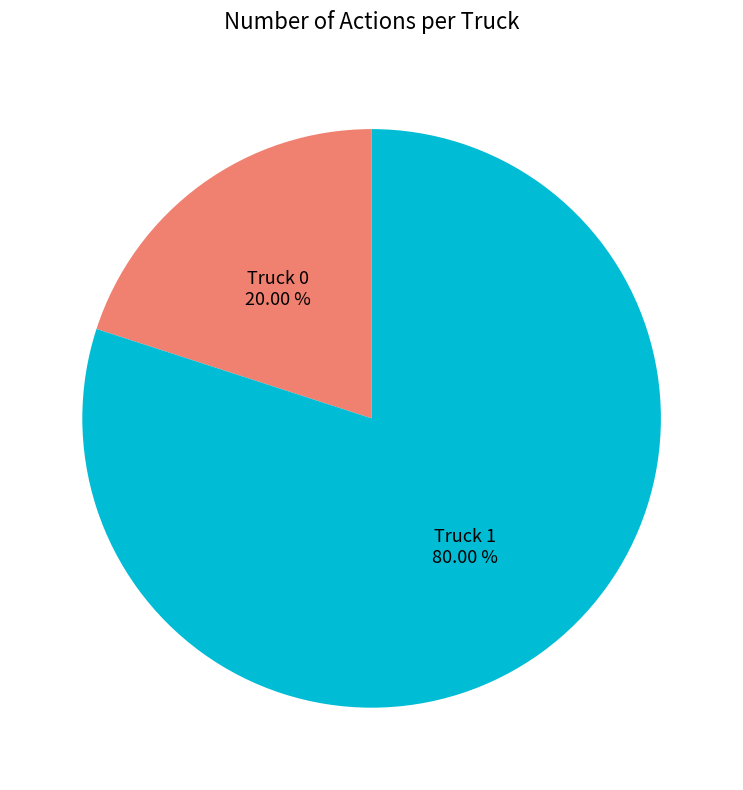

To the nearest percent, what is the difference between the Truck 1 and Truck 0 slice percentages?

60%